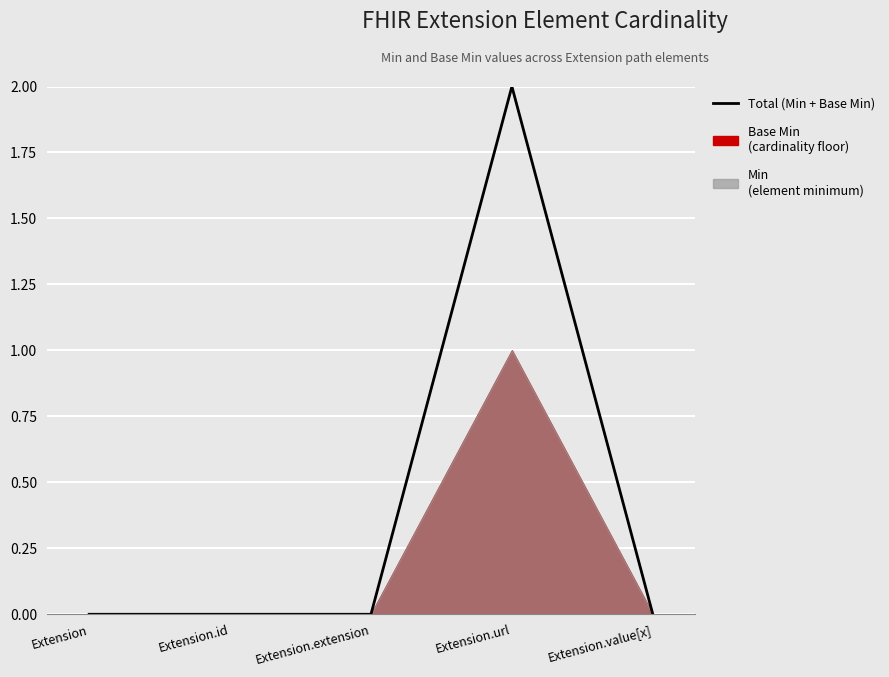

Which category has the highest value across all series?

Extension.url